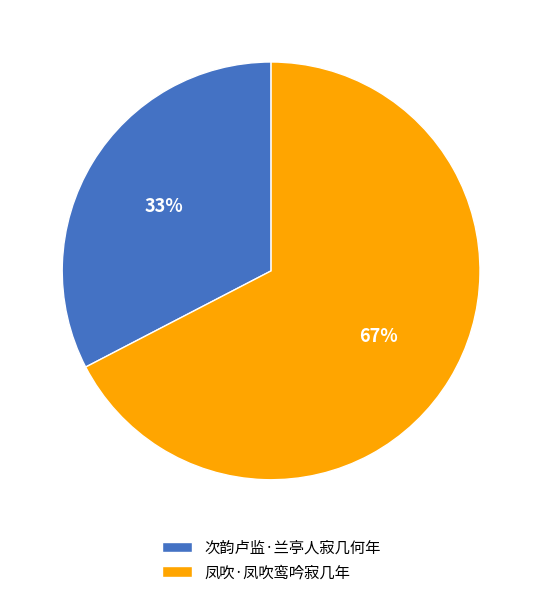

To the nearest percent, what is the combined percentage of 凤吹·凤吹鸾吟寂几年 and 次韵卢监·兰亭人寂几何年?

100%